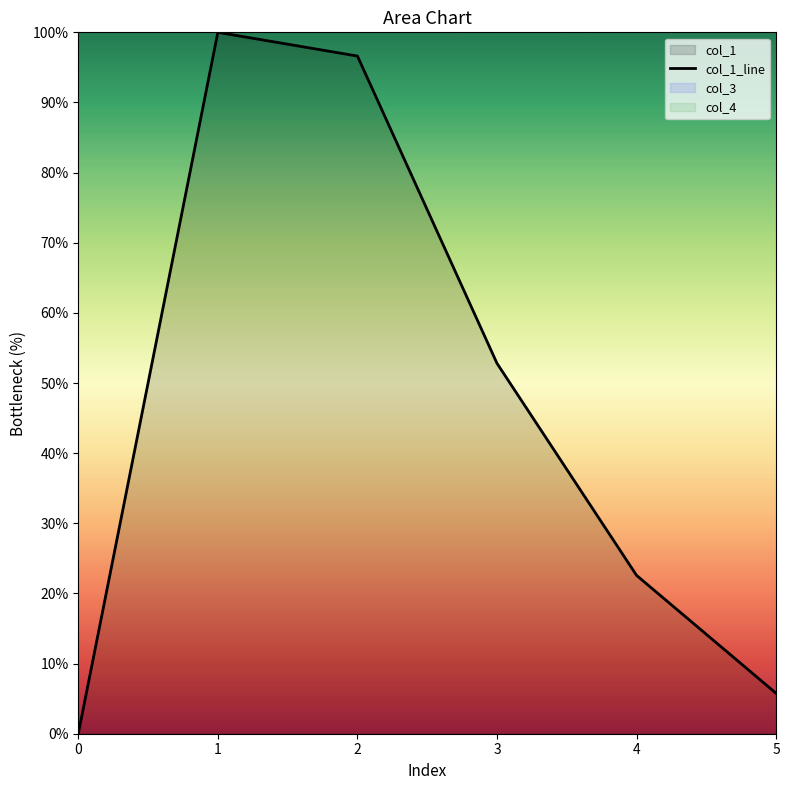

What is the value of the 6th point from the left?

5.8